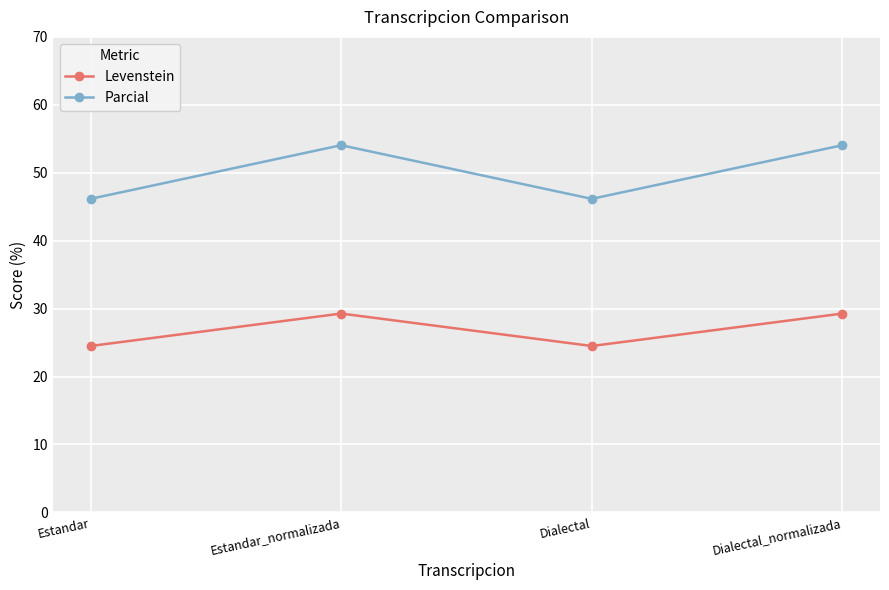

At which label does Levenstein first exceed 29?

Estandar_normalizada